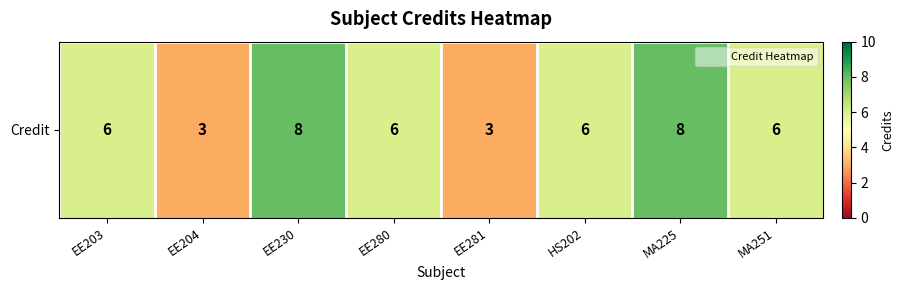

What is the difference between the second highest and second lowest values?

5